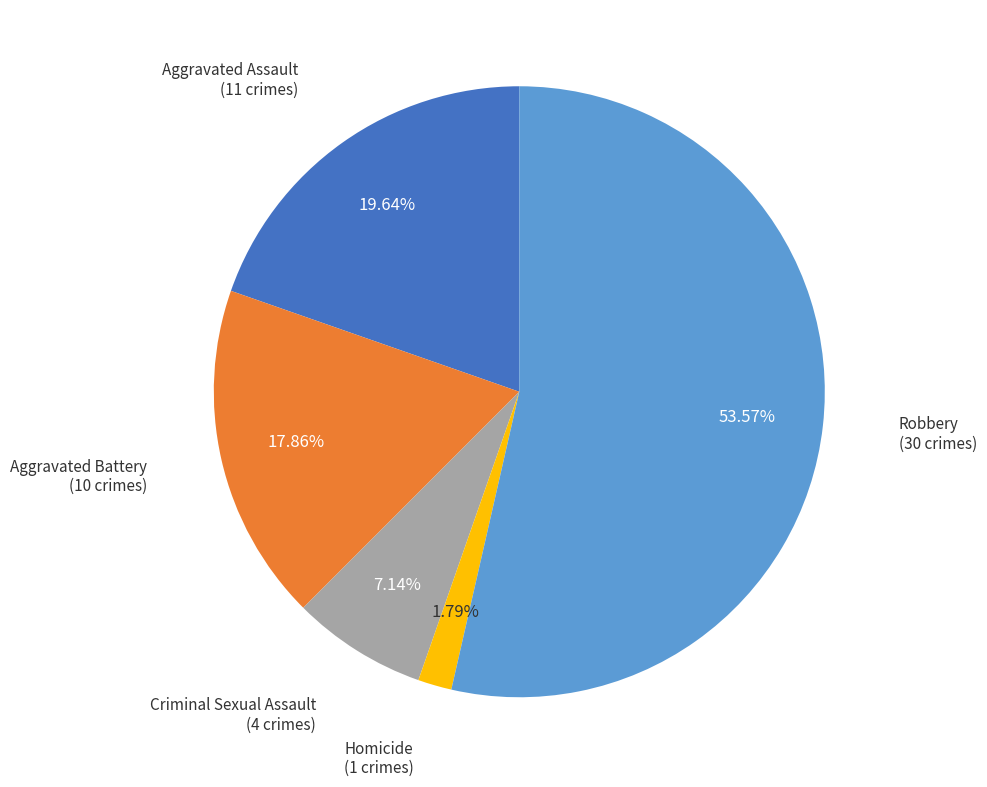

Is there any slice that represents more than half of the pie?

Yes